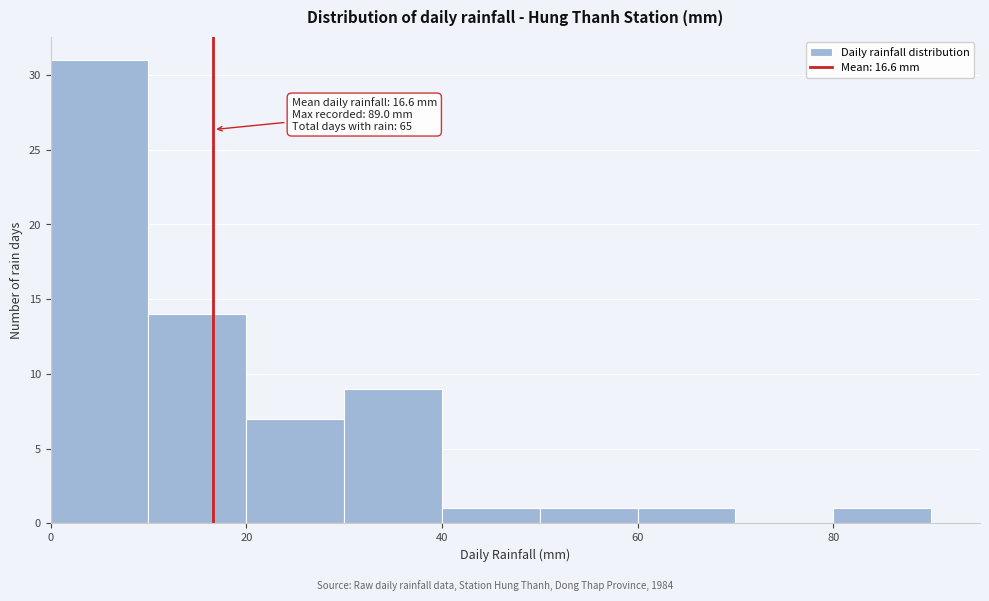

Which range on the x-axis has the tallest bar?

0 to 10